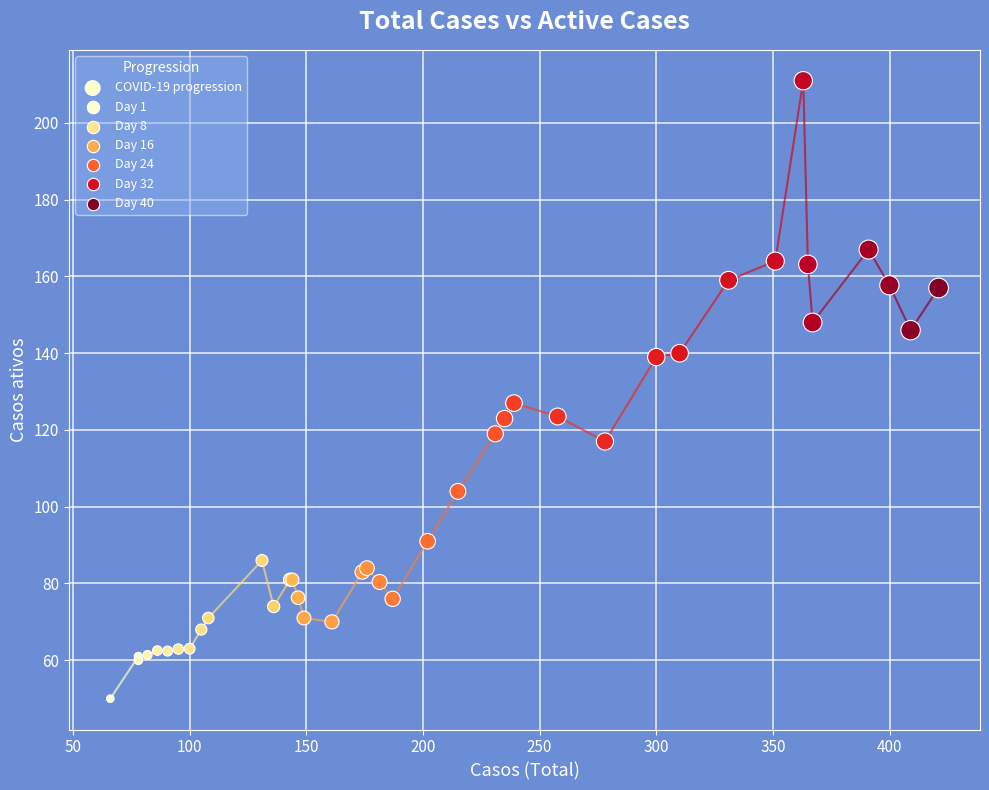

What Y value in the scatter plot is closest to 130?

127.0